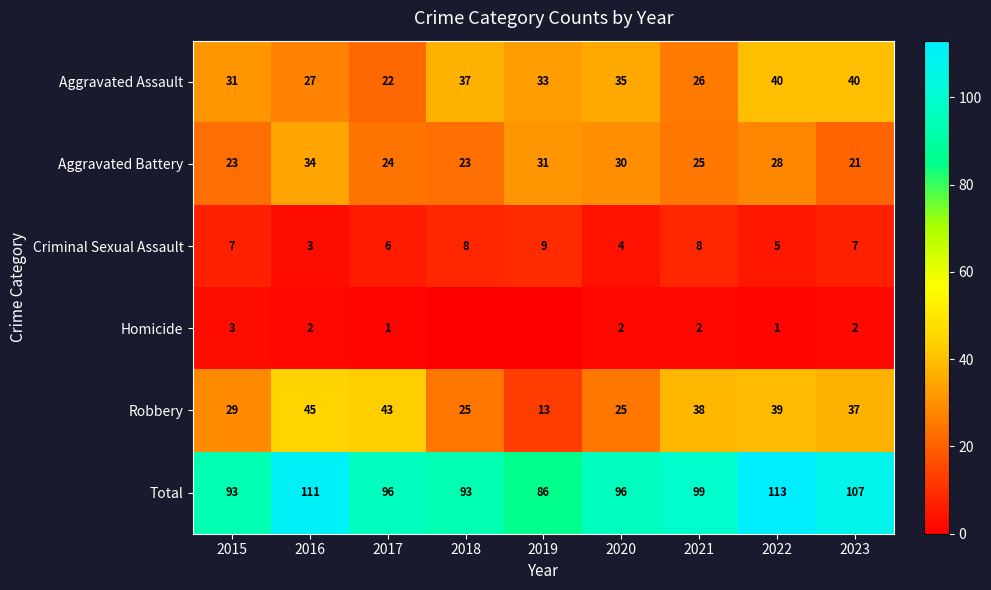

The Criminal Sexual Assault series shows 4 at 2020. True or false?

True